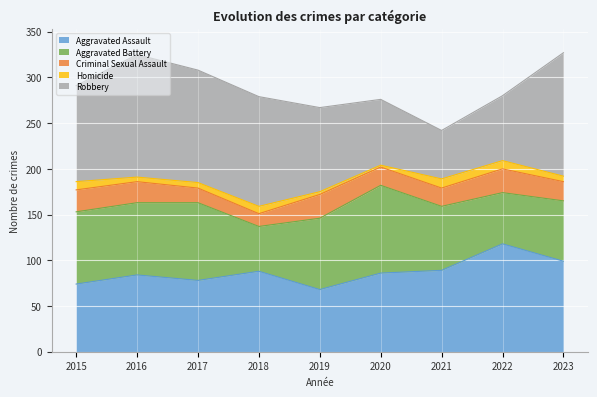

How many series are shown in this chart?

5